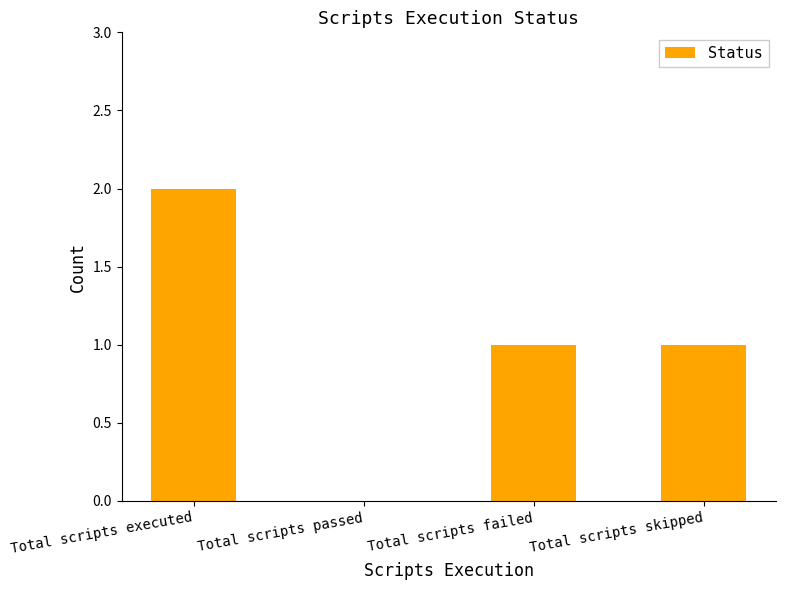

What is the maximum value shown in the chart?

2